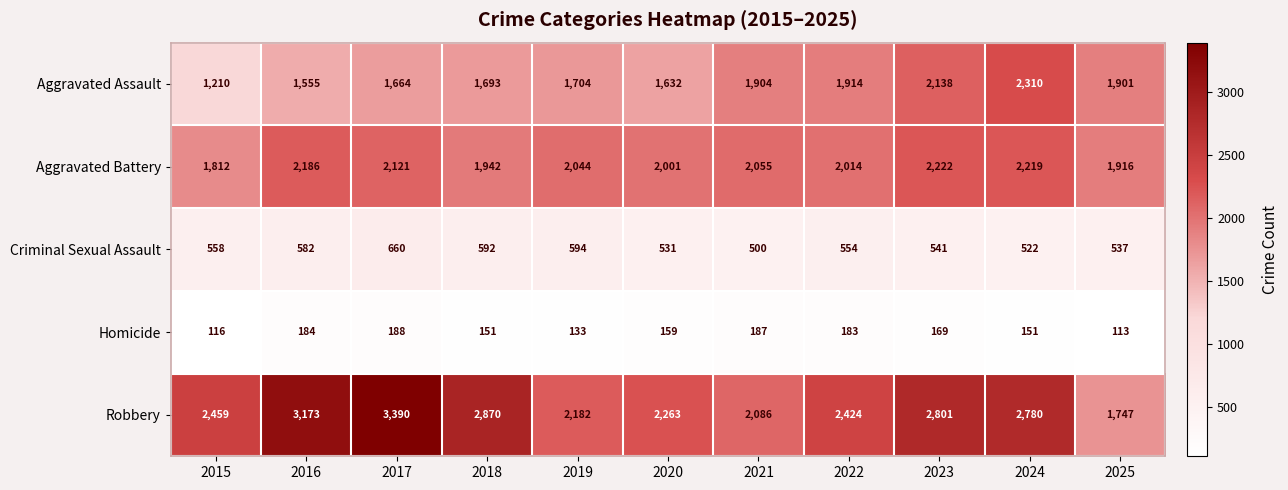

How many values in the Aggravated Assault series are below 1704?

5